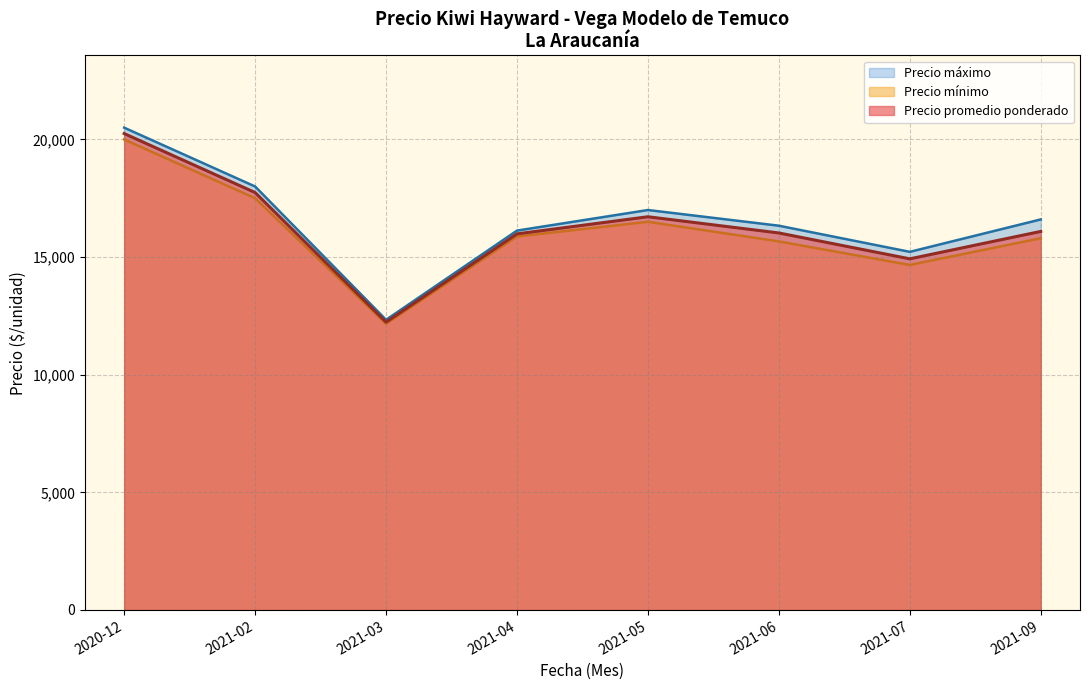

Rank the series at 2021-01 from lowest to highest value.

Precio minimo, Precio promedio ponderado, Precio maximo